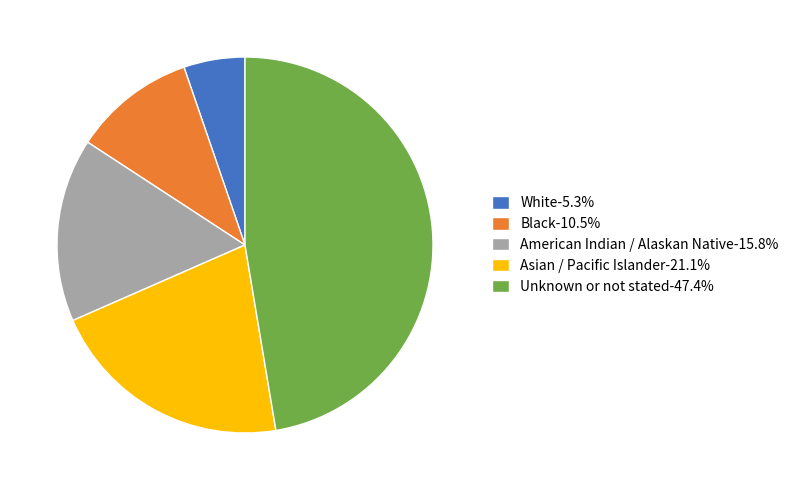

What is the smallest slice in the pie chart?

White